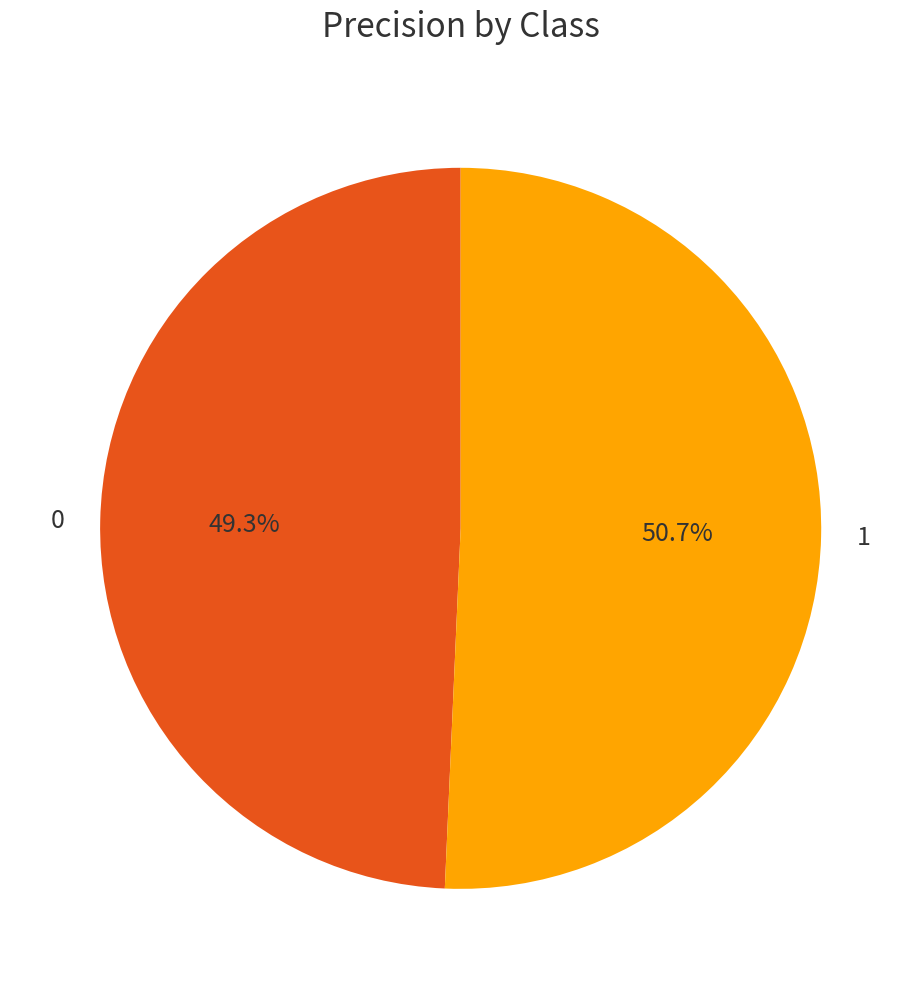

Which category has the biggest portion of the pie?

1